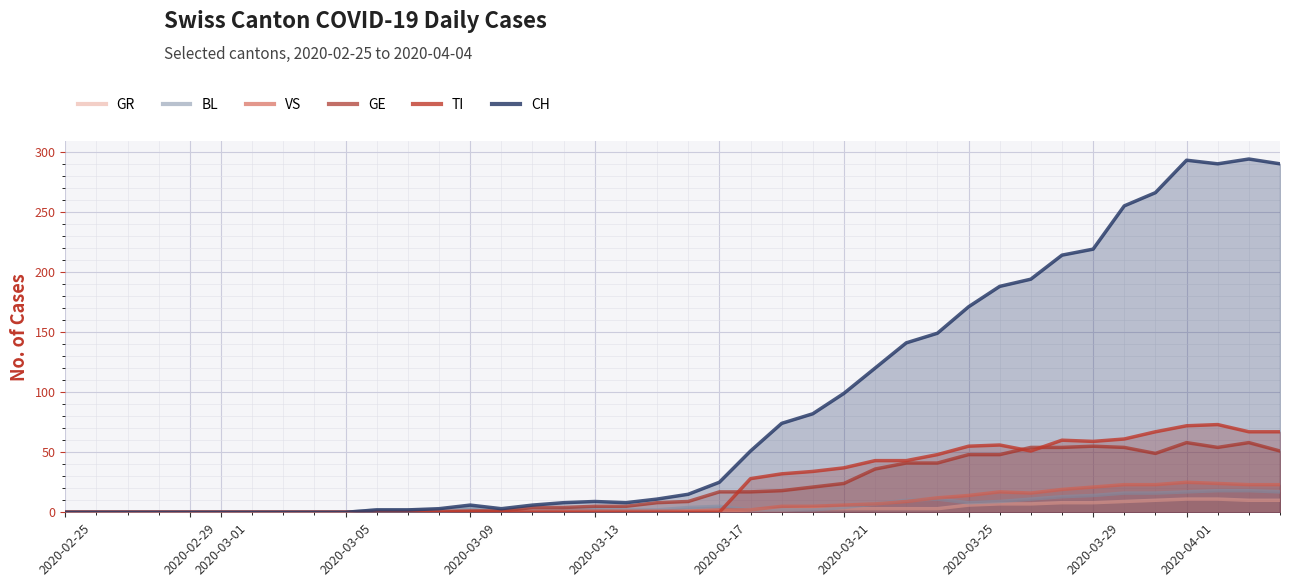

Does the chart display data point markers on the line(s)?

No